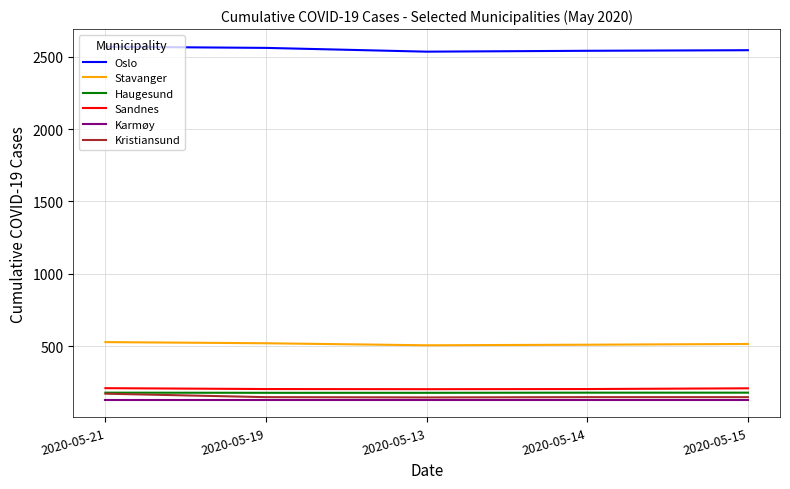

What is the difference between the maximum and minimum values in the Sandnes series?

7